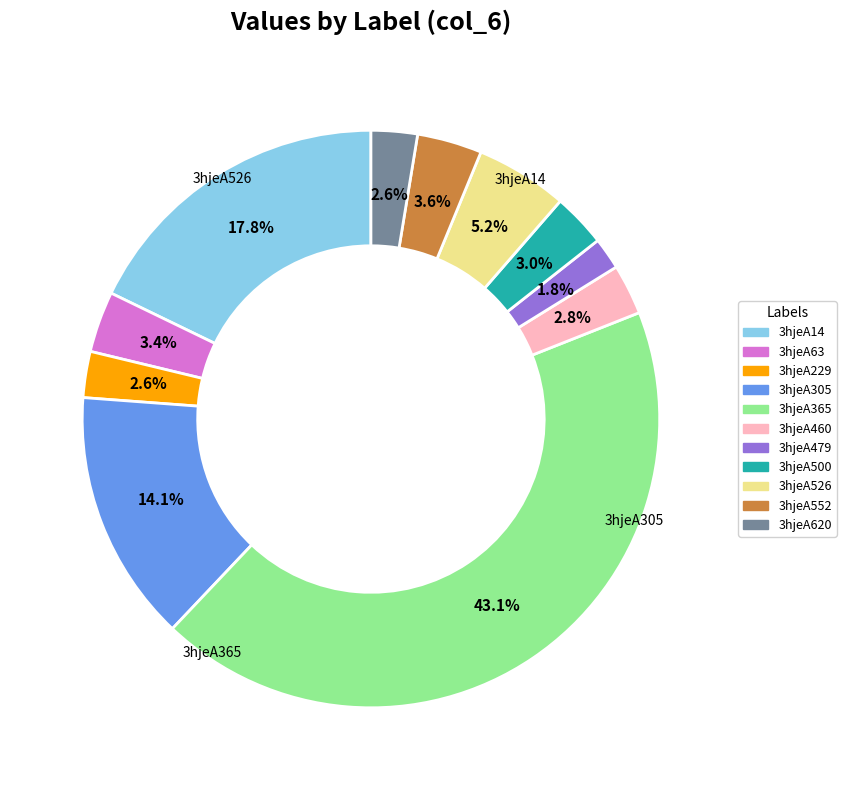

Between 3hjeA63 and 3hjeA229, which is larger?

3hjeA63